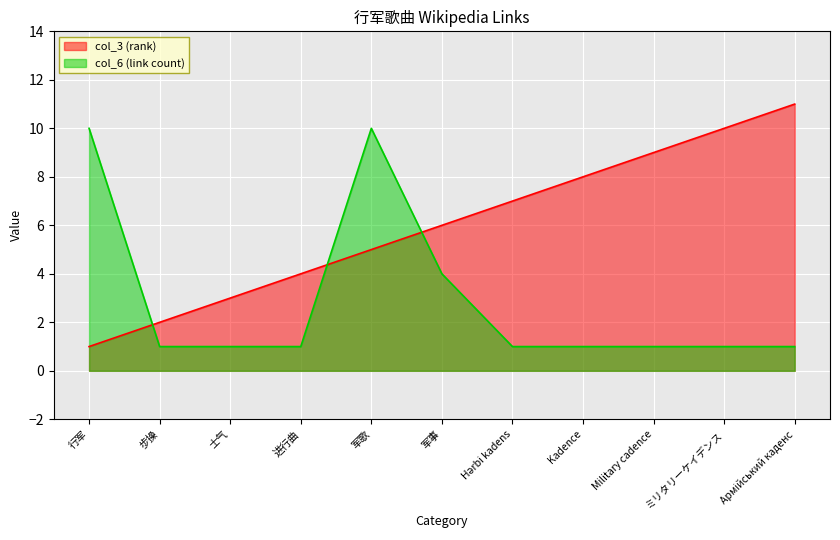

How many lines are shown in the chart?

2